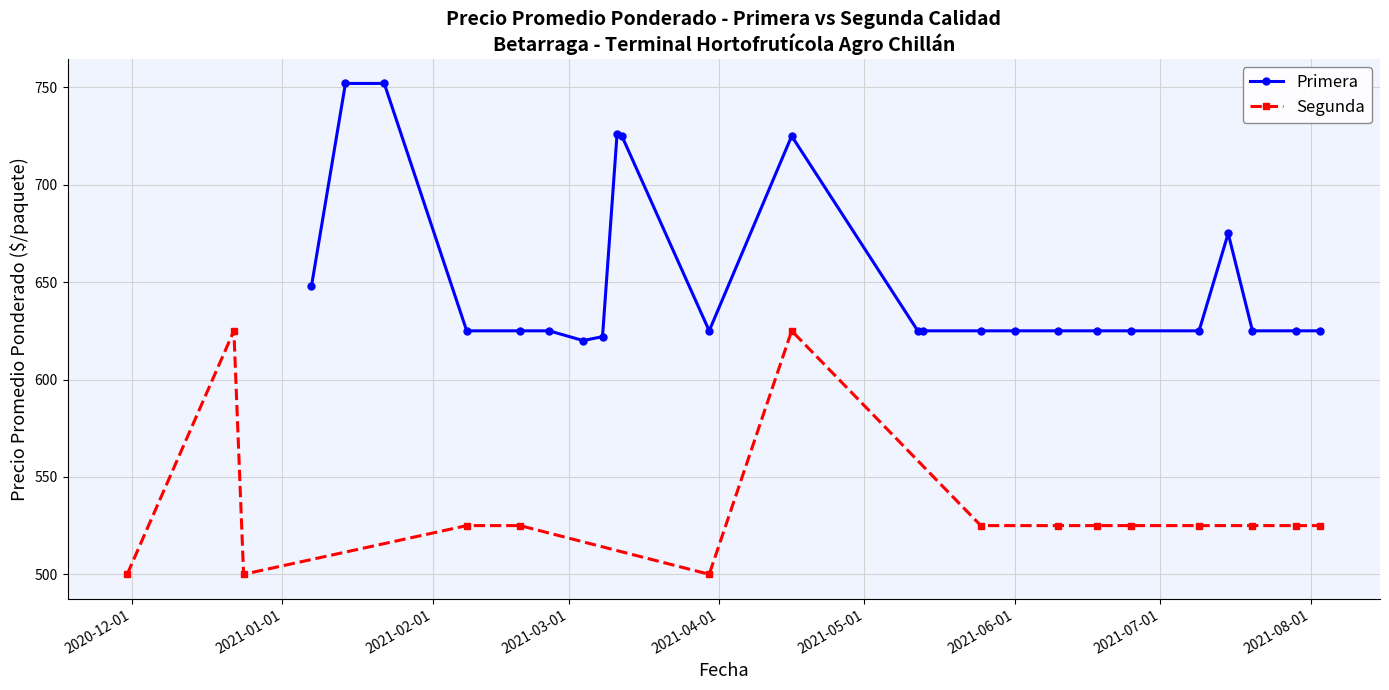

At which category does Primera reach its first local peak?

2021-01-22